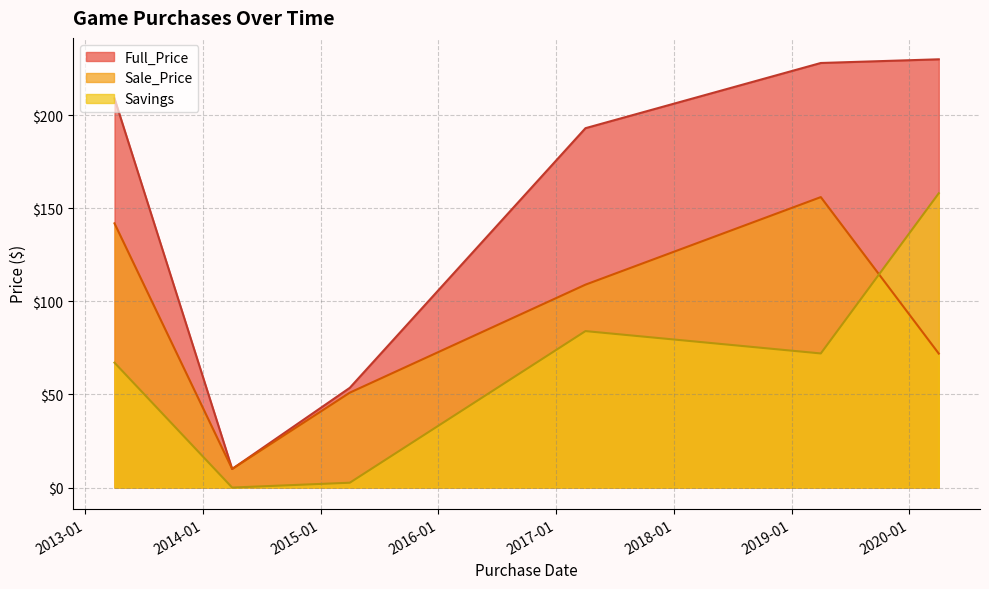

Is it true that Full_Price equals 4.8 at 31?

False